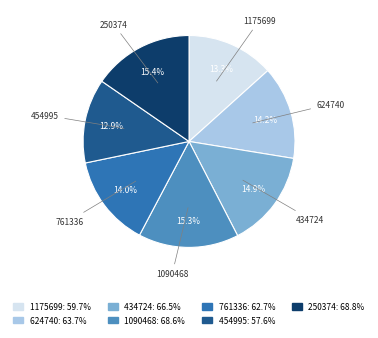

Which has a higher value, 434724 or 761336?

434724